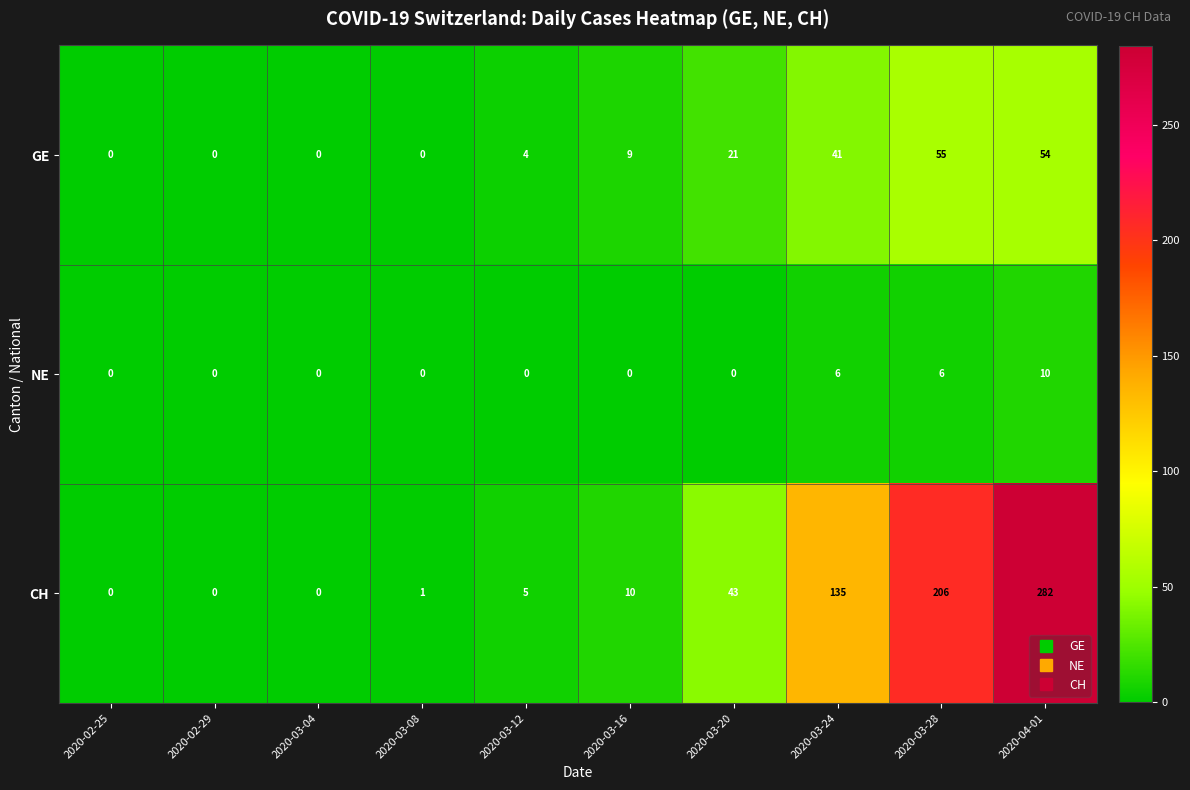

List the series in order of their peak value, highest first.

CH, GE, NE